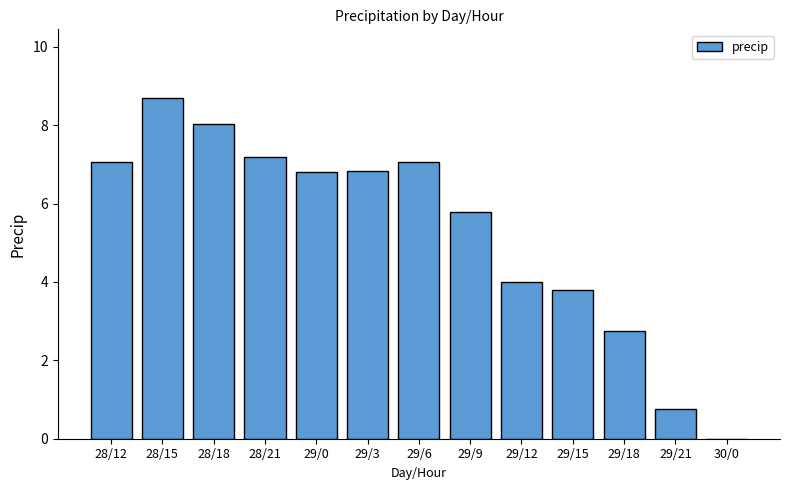

Which category has the highest value across all series?

28/15